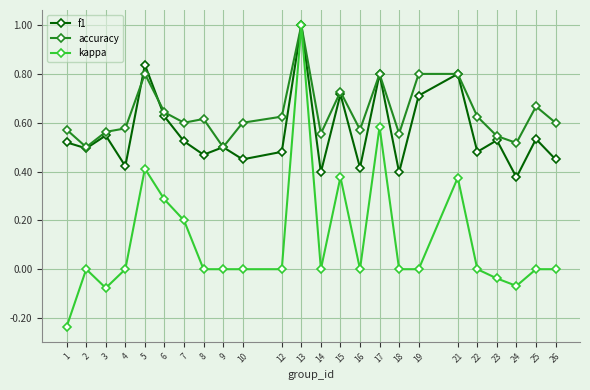

Where is the first local minimum for accuracy?

2